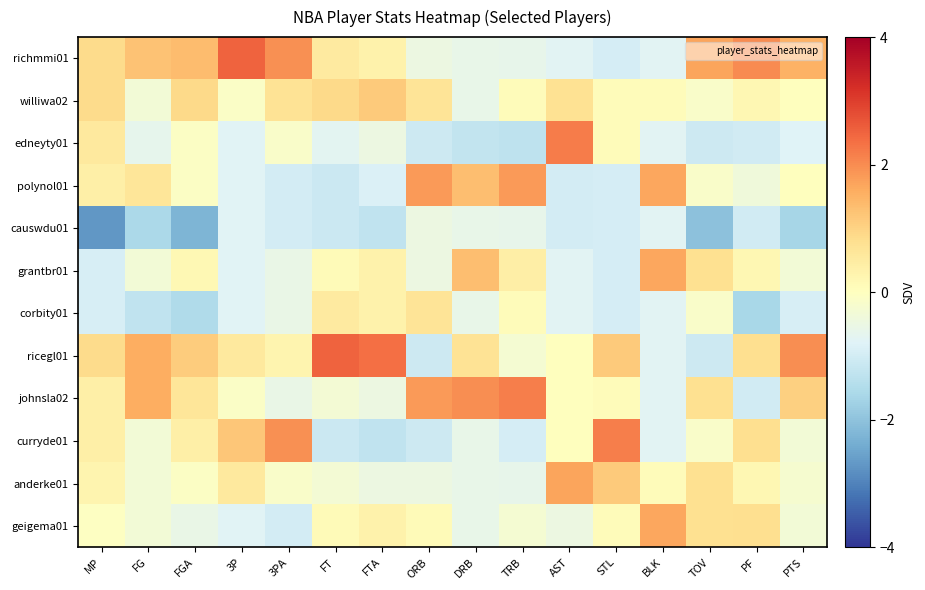

Reading left to right, what are all the values shown in this chart?

richmmi01: MP=0.8	FG=1.3	FGA=1.4	3P=2.5	3PA=2.0	FT=0.5	FTA=0.3	ORB=-0.5	DRB=-0.6	TRB=-0.6	AST=-0.7	STL=-1.0	BLK=-0.7	TOV=1.7	PF=2.0	PTS=1.5
williwa02: MP=0.8	FG=-0.3	FGA=0.9	3P=-0.1	3PA=0.7	FT=0.9	FTA=1.1	ORB=0.7	DRB=-0.6	TRB=0.1	AST=0.7	STL=0.1	BLK=0.1	TOV=-0.2	PF=0.2	PTS=0.0
edneyty01: MP=0.6	FG=-0.6	FGA=-0.1	3P=-0.8	3PA=-0.1	FT=-0.7	FTA=-0.5	ORB=-1.1	DRB=-1.2	TRB=-1.3	AST=2.2	STL=0.1	BLK=-0.7	TOV=-1.1	PF=-1.0	PTS=-0.8
polynol01: MP=0.4	FG=0.6	FGA=-0.1	3P=-0.8	3PA=-1.0	FT=-1.1	FTA=-0.9	ORB=1.8	DRB=1.3	TRB=1.8	AST=-1.0	STL=-1.0	BLK=1.7	TOV=-0.2	PF=-0.4	PTS=0.0
causwdu01: MP=-2.7	FG=-1.6	FGA=-2.2	3P=-0.8	3PA=-1.0	FT=-1.1	FTA=-1.3	ORB=-0.5	DRB=-0.6	TRB=-0.6	AST=-1.0	STL=-1.0	BLK=-0.7	TOV=-2.0	PF=-1.0	PTS=-1.6
grantbr01: MP=-0.9	FG=-0.3	FGA=0.2	3P=-0.8	3PA=-0.6	FT=0.1	FTA=0.3	ORB=-0.5	DRB=1.3	TRB=0.4	AST=-0.7	STL=-1.0	BLK=1.7	TOV=0.8	PF=0.2	PTS=-0.3
corbity01: MP=-0.9	FG=-1.3	FGA=-1.5	3P=-0.8	3PA=-0.6	FT=0.5	FTA=0.3	ORB=0.7	DRB=-0.6	TRB=0.1	AST=-0.7	STL=-1.0	BLK=-0.7	TOV=-0.2	PF=-1.6	PTS=-0.9
ricegl01: MP=0.8	FG=1.6	FGA=1.1	3P=0.5	3PA=0.3	FT=2.5	FTA=2.4	ORB=-1.1	DRB=0.7	TRB=-0.3	AST=0.0	STL=1.1	BLK=-0.7	TOV=-1.1	PF=0.8	PTS=2.0
johnsla02: MP=0.4	FG=1.6	FGA=0.6	3P=-0.1	3PA=-0.6	FT=-0.3	FTA=-0.5	ORB=1.8	DRB=2.0	TRB=2.2	AST=0.0	STL=0.1	BLK=-0.7	TOV=0.8	PF=-1.0	PTS=1.1
curryde01: MP=0.4	FG=-0.3	FGA=0.4	3P=1.2	3PA=2.0	FT=-1.1	FTA=-1.3	ORB=-1.1	DRB=-0.6	TRB=-1.0	AST=0.0	STL=2.2	BLK=-0.7	TOV=-0.2	PF=0.8	PTS=-0.3
anderke01: MP=0.3	FG=-0.3	FGA=-0.1	3P=0.5	3PA=-0.1	FT=-0.3	FTA=-0.5	ORB=-0.5	DRB=-0.6	TRB=-0.6	AST=1.7	STL=1.1	BLK=0.1	TOV=0.8	PF=0.2	PTS=-0.2
geigema01: MP=-0.0	FG=-0.3	FGA=-0.6	3P=-0.8	3PA=-1.0	FT=0.1	FTA=0.3	ORB=0.1	DRB=-0.6	TRB=-0.3	AST=-0.5	STL=0.1	BLK=1.7	TOV=0.8	PF=0.8	PTS=-0.3